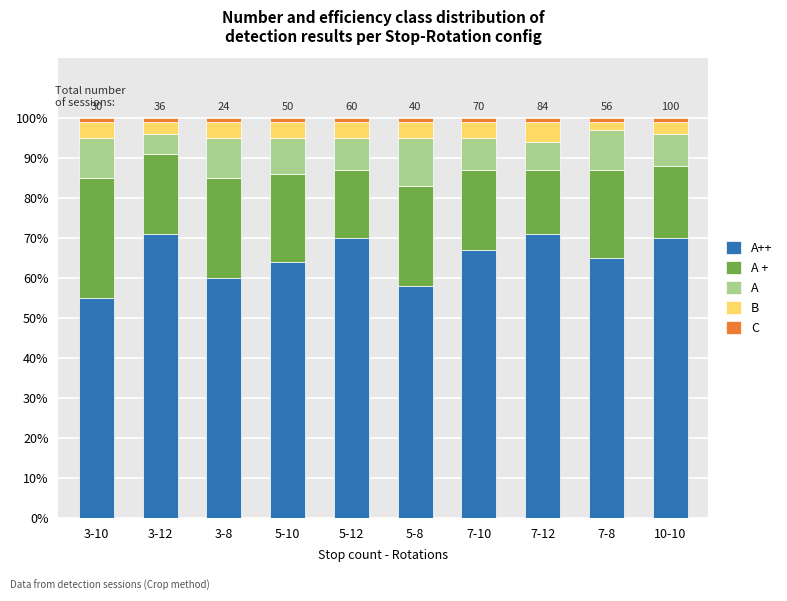

Rank the series at 3-12 from highest to lowest value.

A++, A +, A, B, C